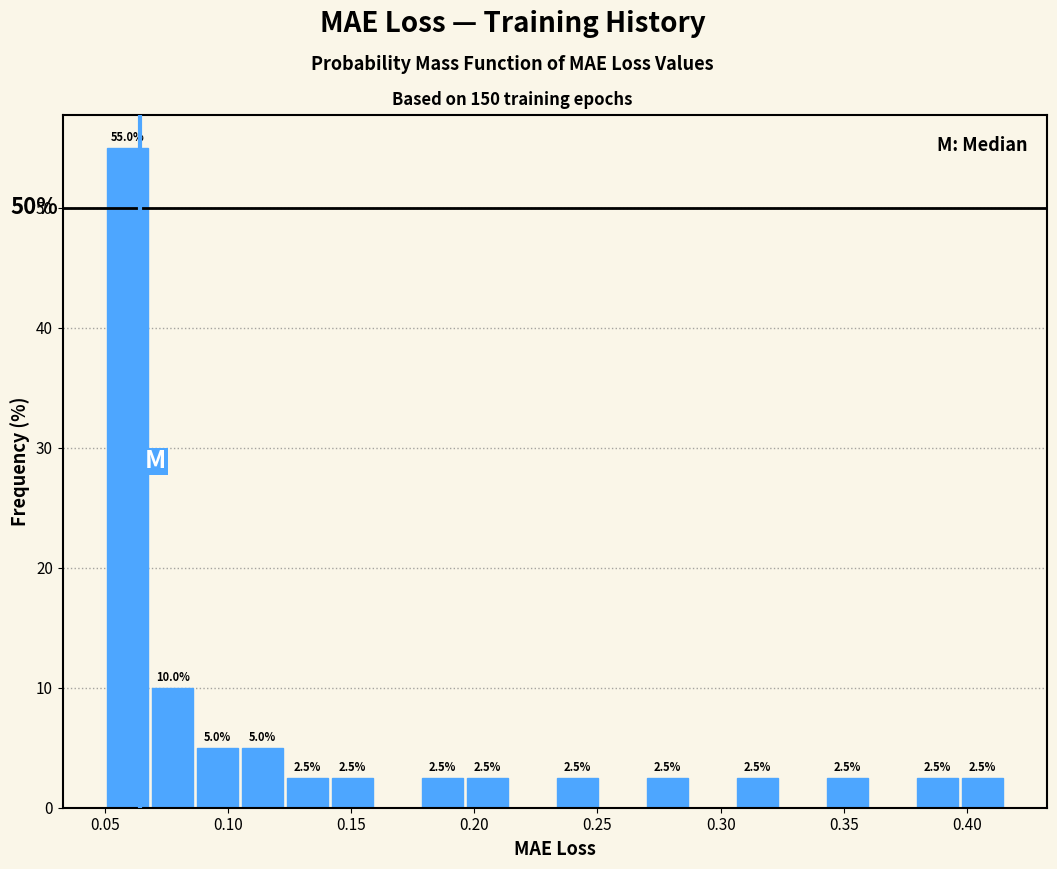

Read against the x-axis, roughly where is the centre of the tallest bar?

0.060